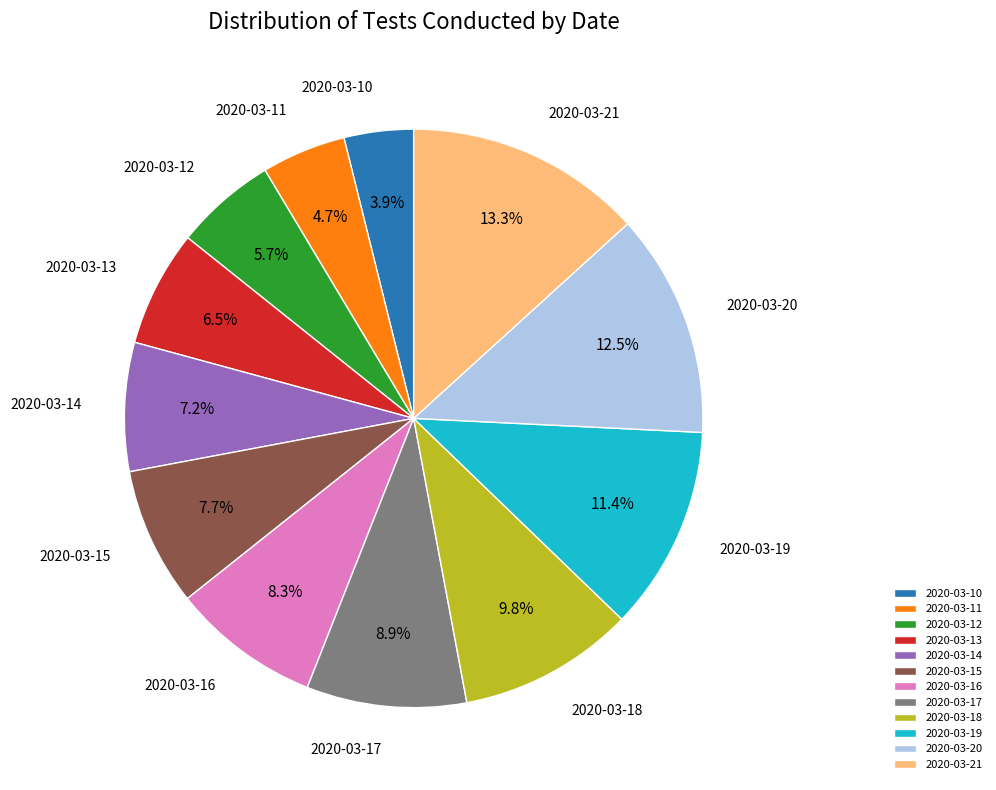

To the nearest percent, what is the difference between the largest and smallest slice percentages?

9%